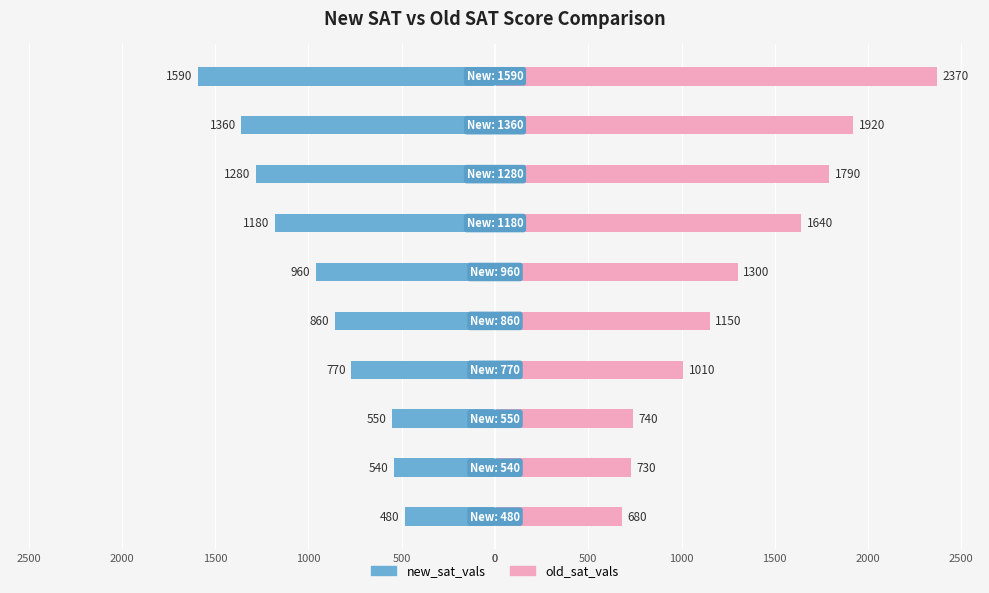

Between 1500 and 500, which is larger?

1500